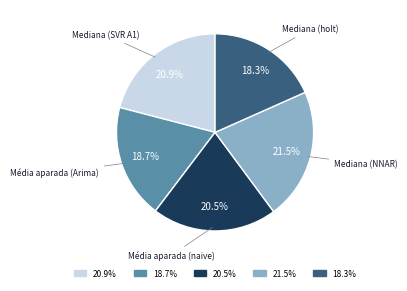

How many slices are in this pie chart?

5